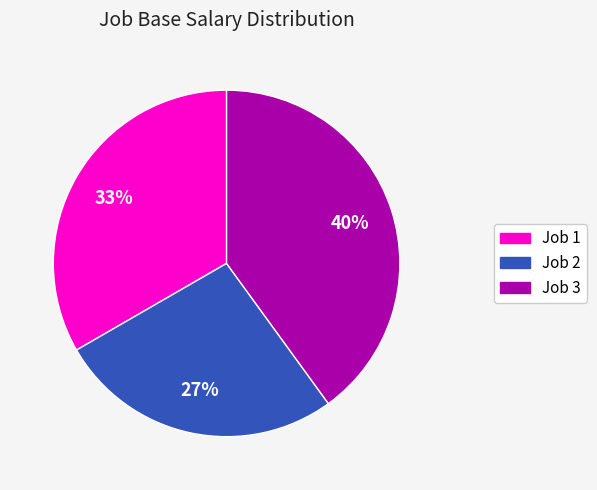

Is it true that Job 2 is 35% of the pie?

False